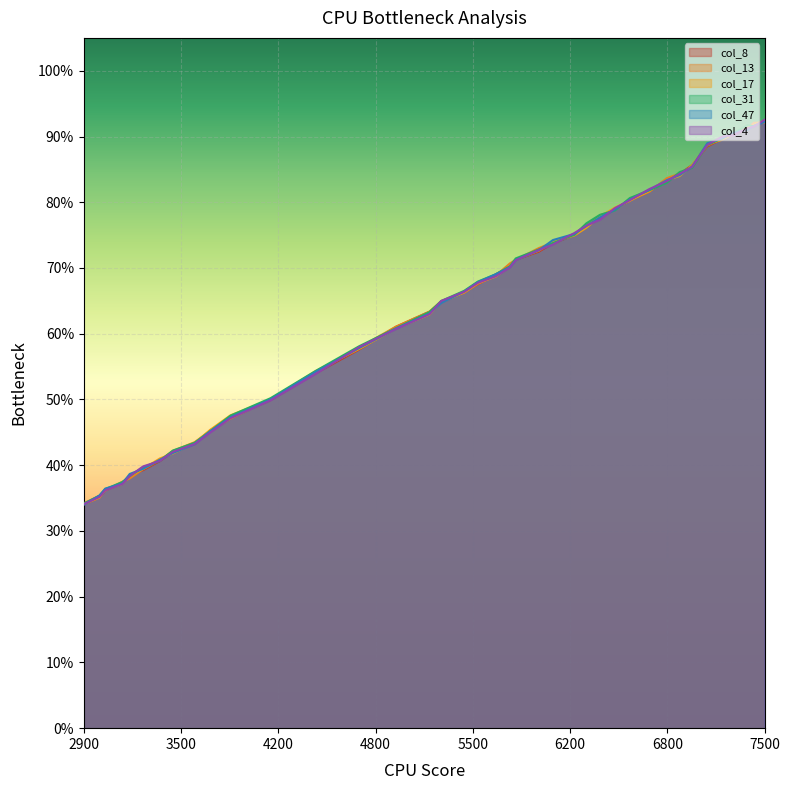

What are all the series names shown in the legend?

col_8, col_13, col_17, col_31, col_47, col_4